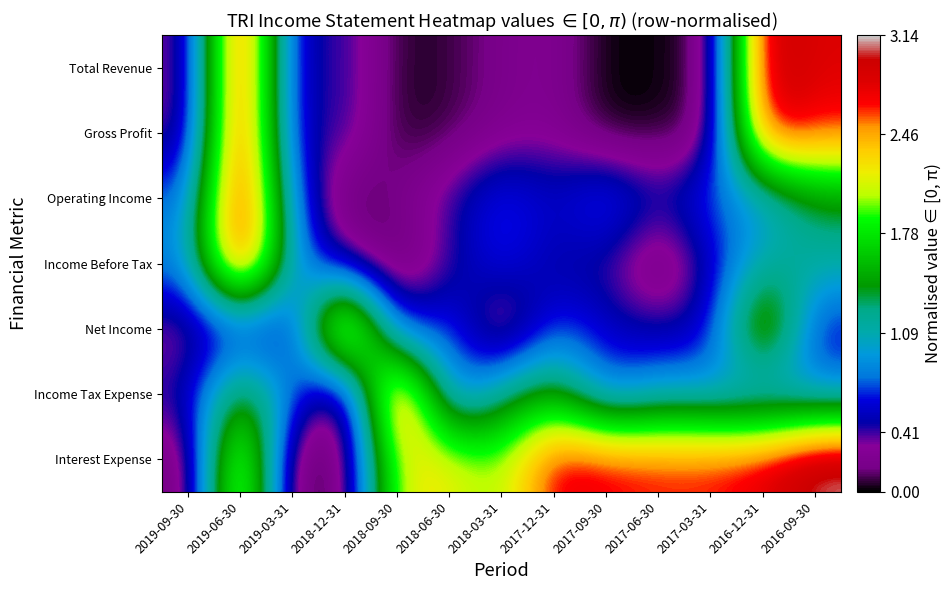

Which series changed the most between 2017-09-30 and 2016-12-31?

Total Revenue